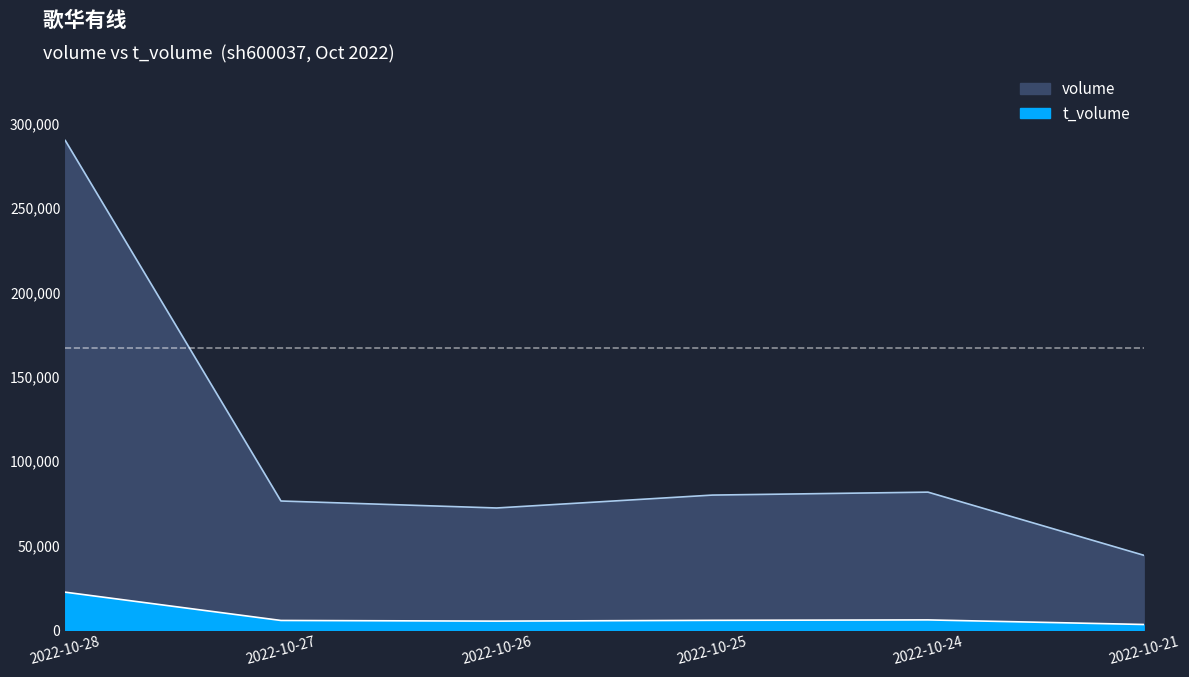

What is the total value across all series at 2022-10-21?

47666